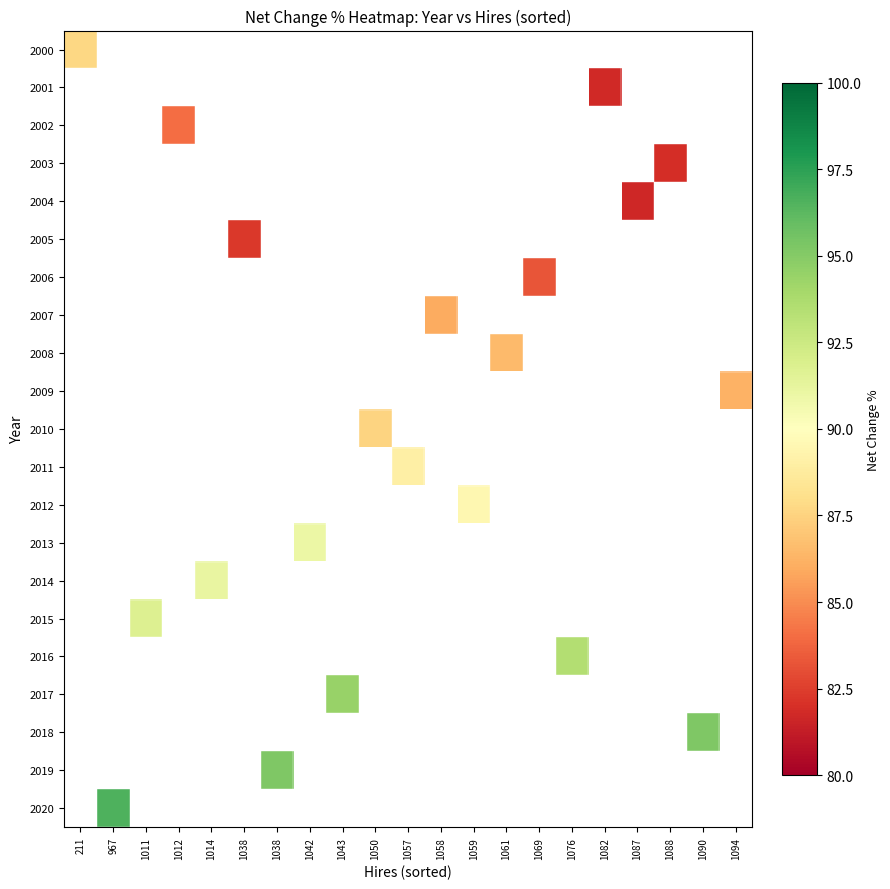

Which has a higher value, 1012 or 1050?

1050